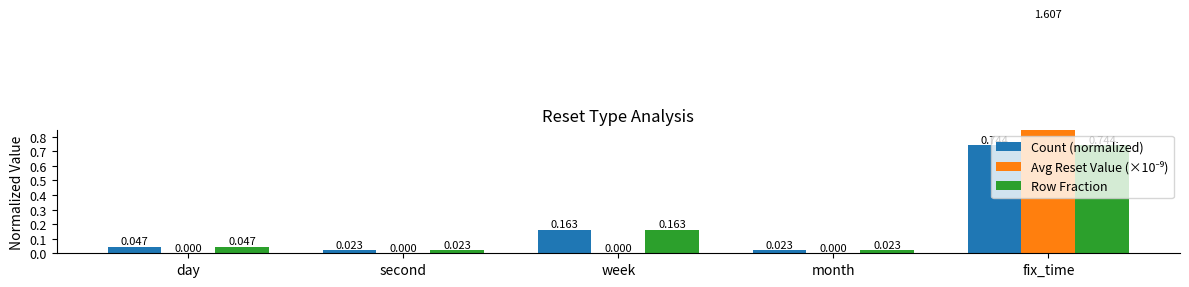

What is the maximum value for Avg Reset Value (×10⁻⁹)?

1.6